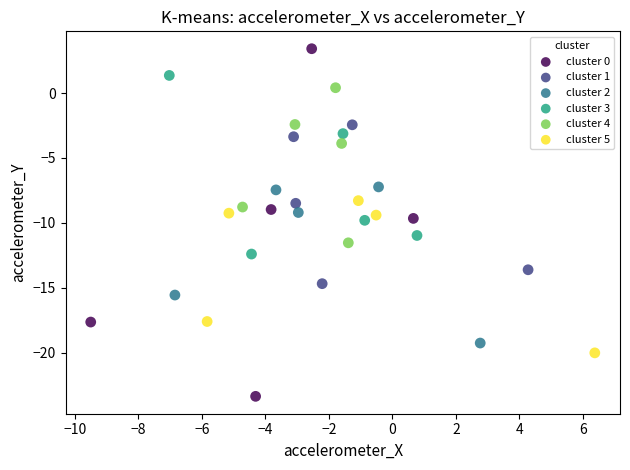

Which series contains the highest Y value?

cluster 0